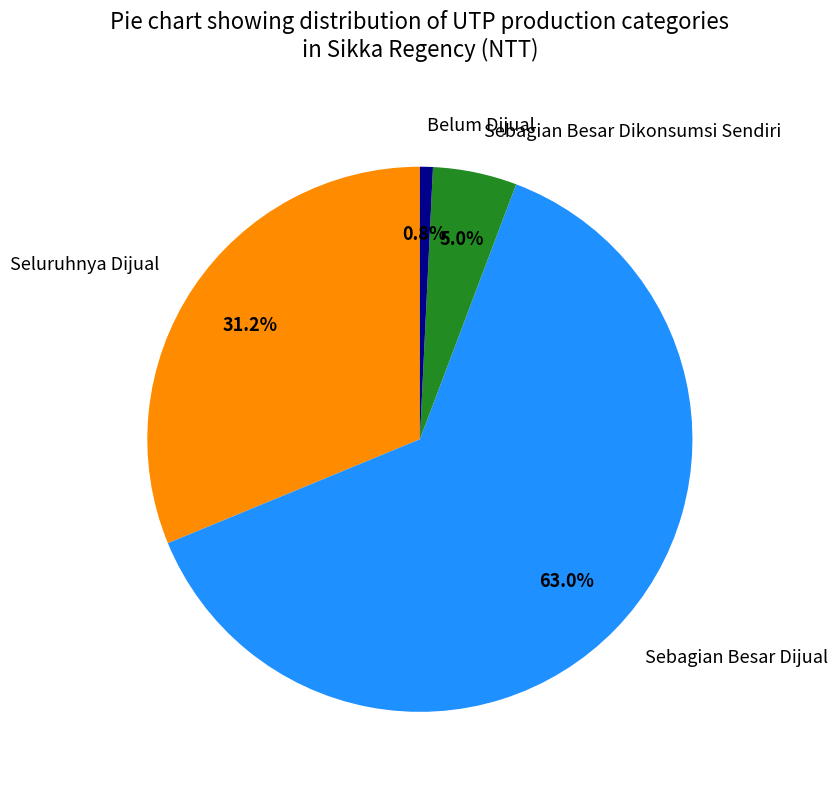

What portion of the pie excludes Sebagian Besar Dijual?

37.0%